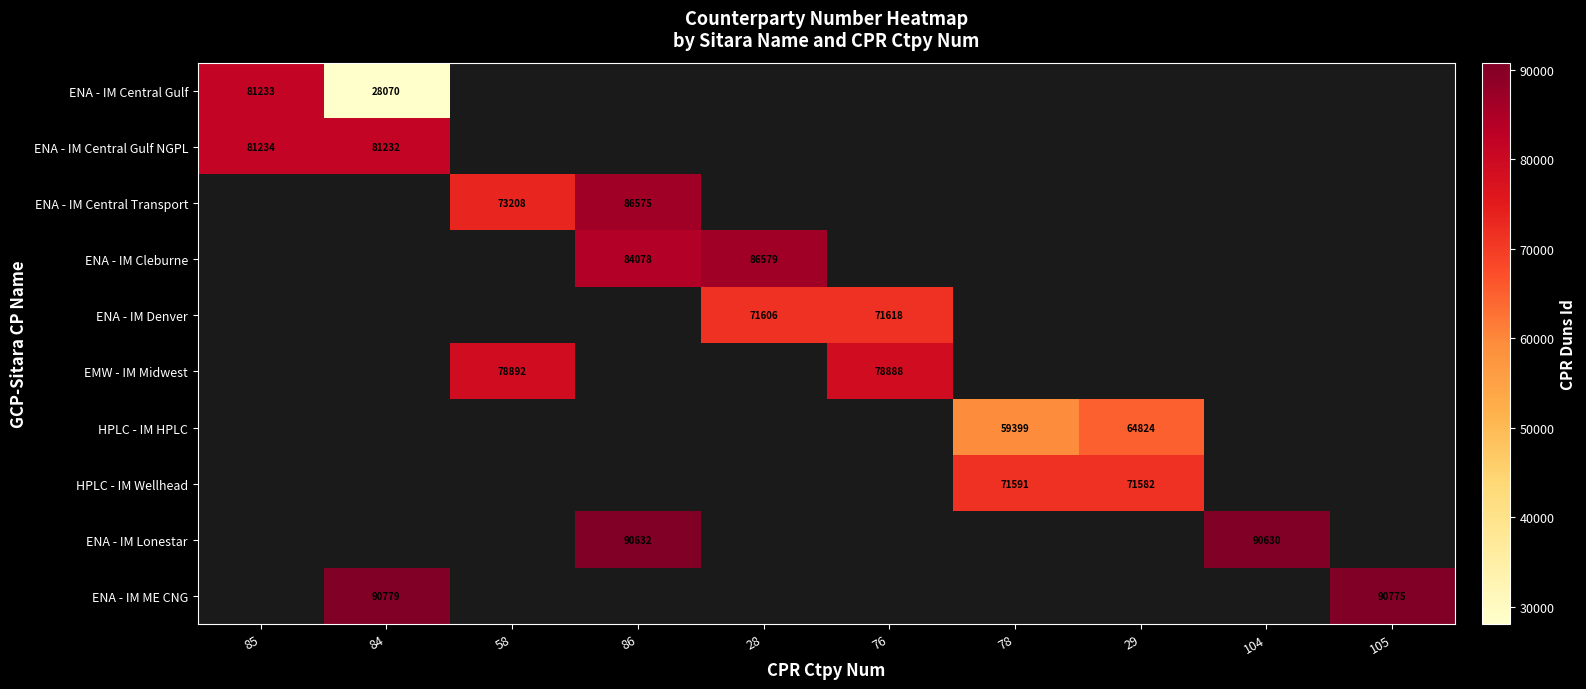

At how many categories does at least one series exceed 63616?

10